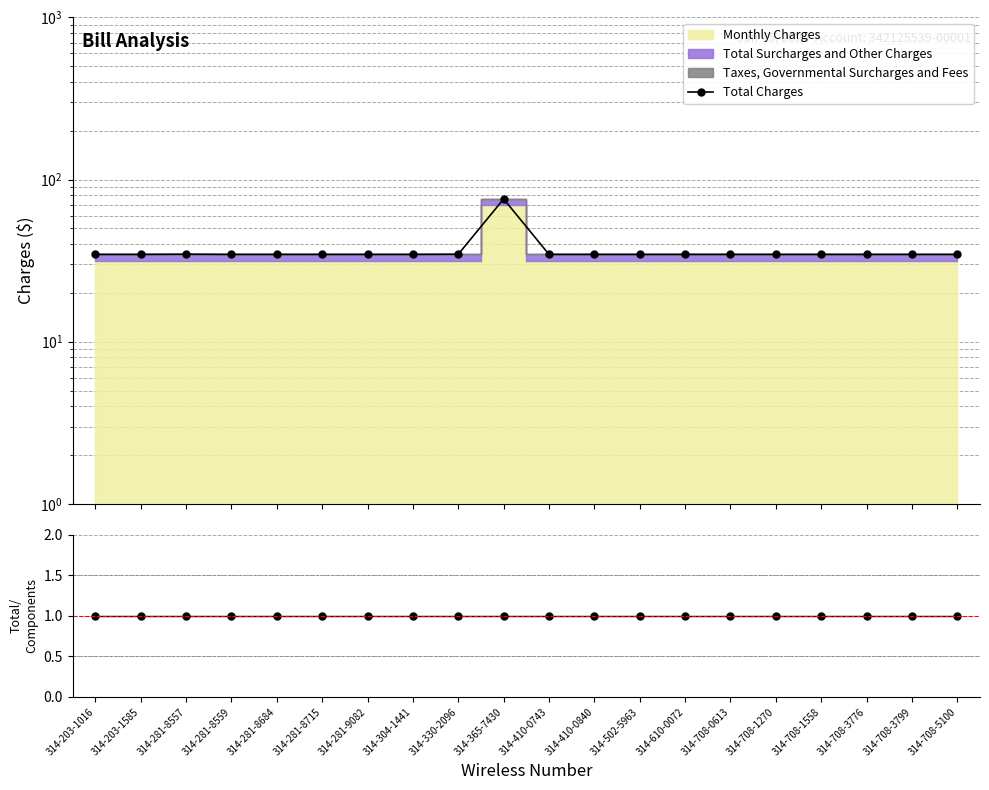

What is the highest value of the Total Charges series?

76.0